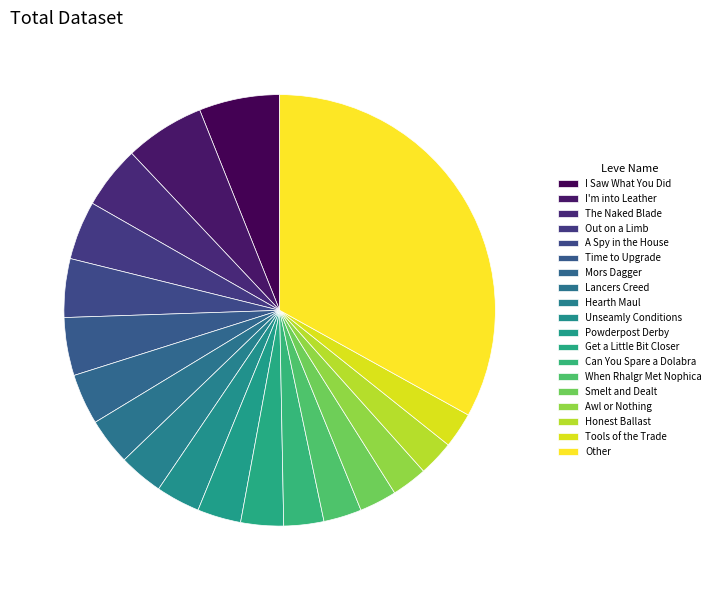

Is it true that The Naked Blade is 16% of the pie?

False